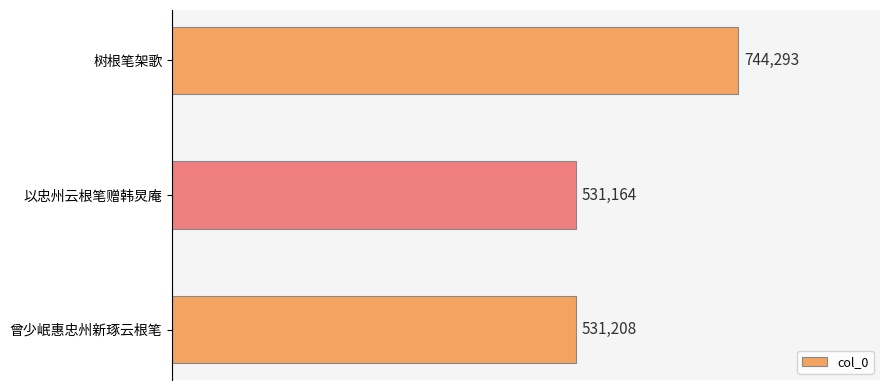

How many values are below 531208?

1